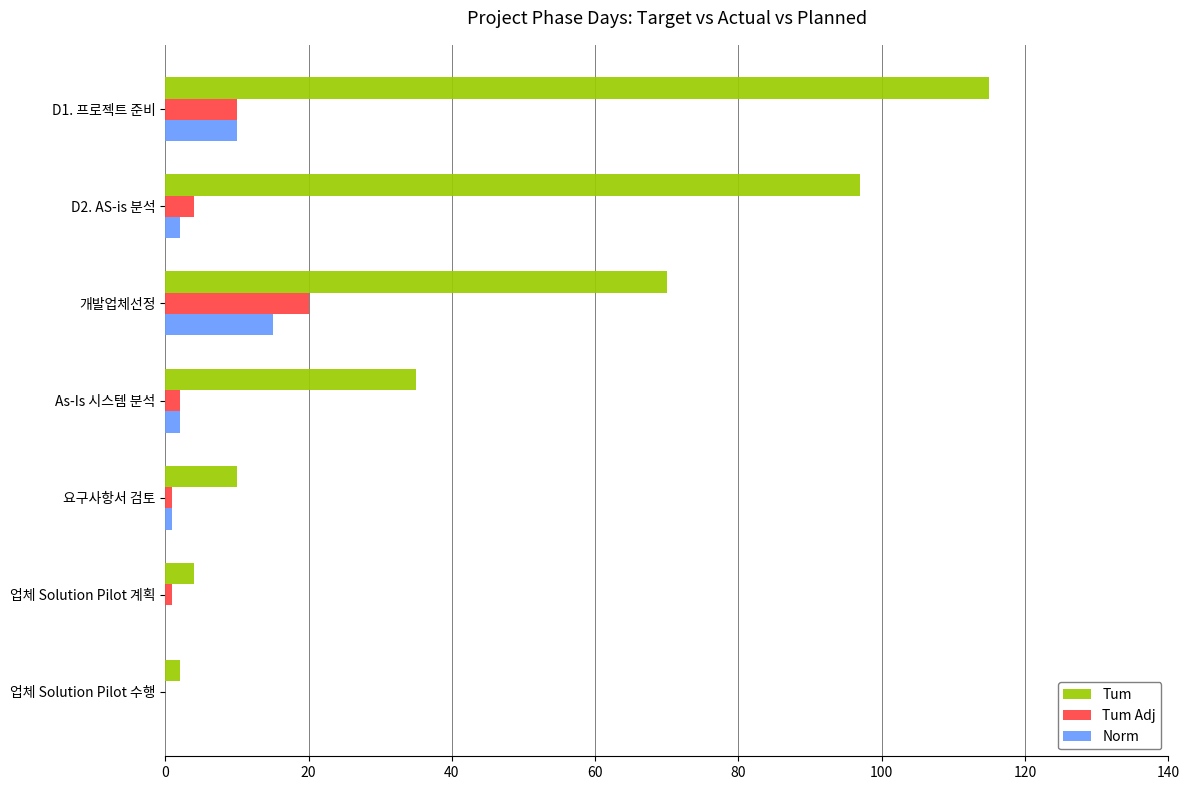

Where is Tum nearest to the value 58?

개발업체선정